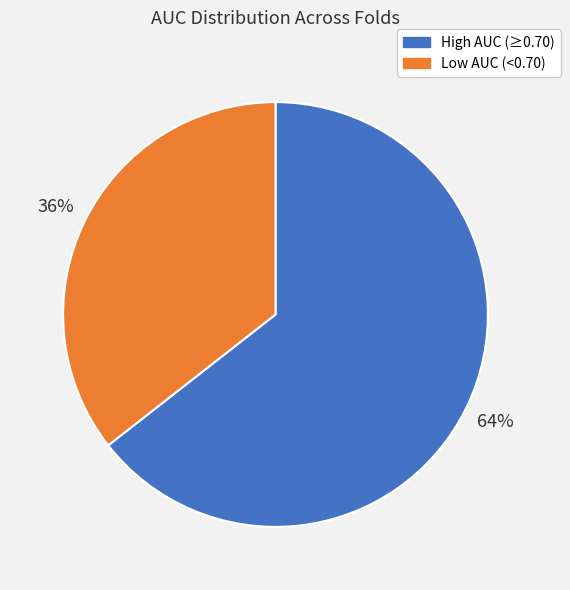

To the nearest percent, what is the average slice percentage?

50%